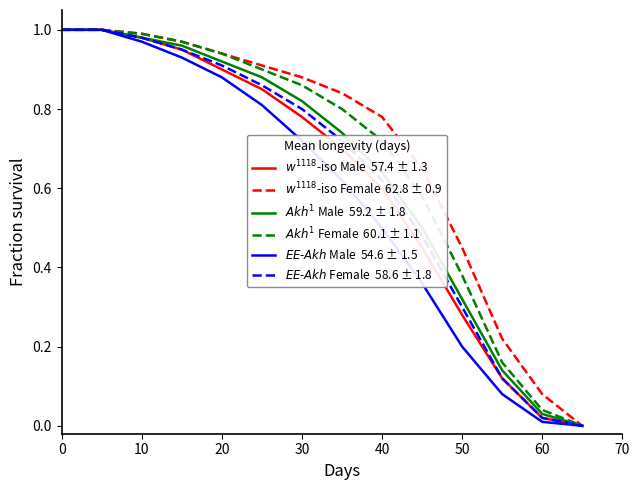

Does the chart have visible grid lines?

No